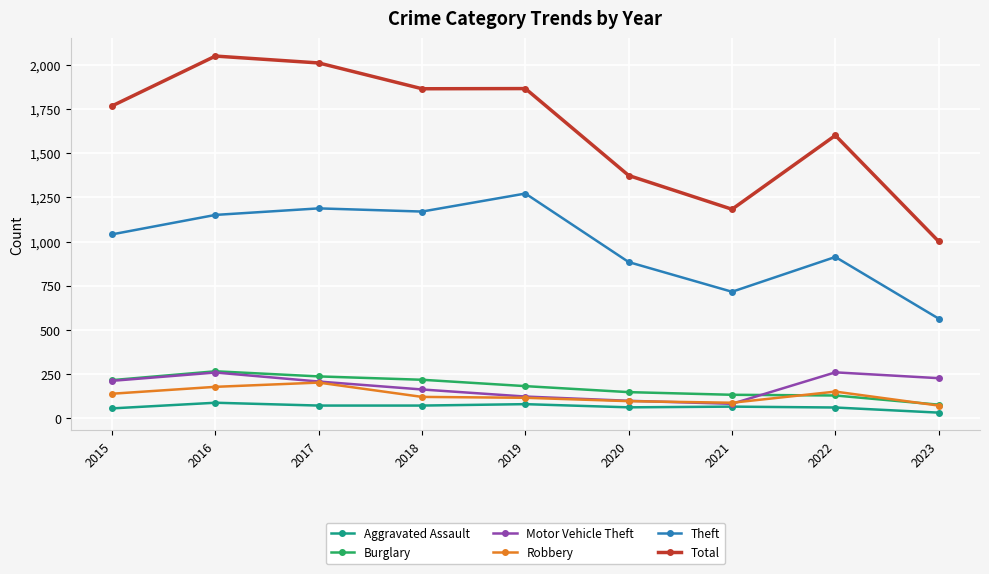

How many lines are shown in the chart?

6